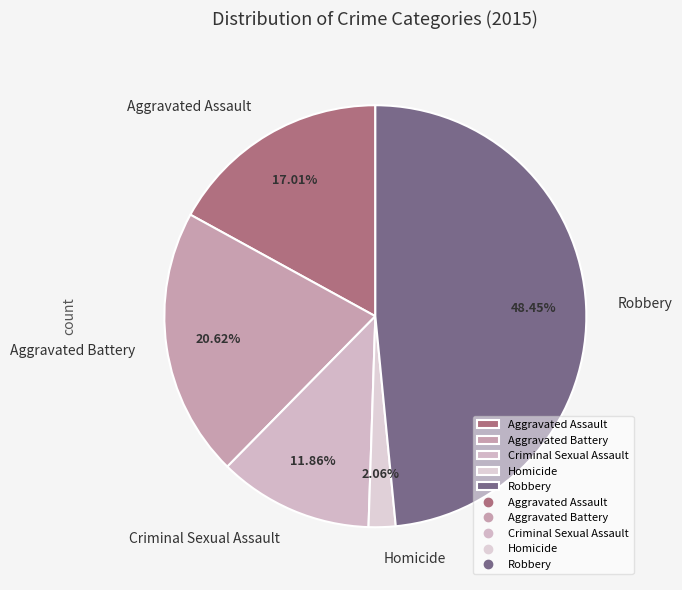

To the nearest percent, what is the combined percentage of Homicide and Robbery?

51%